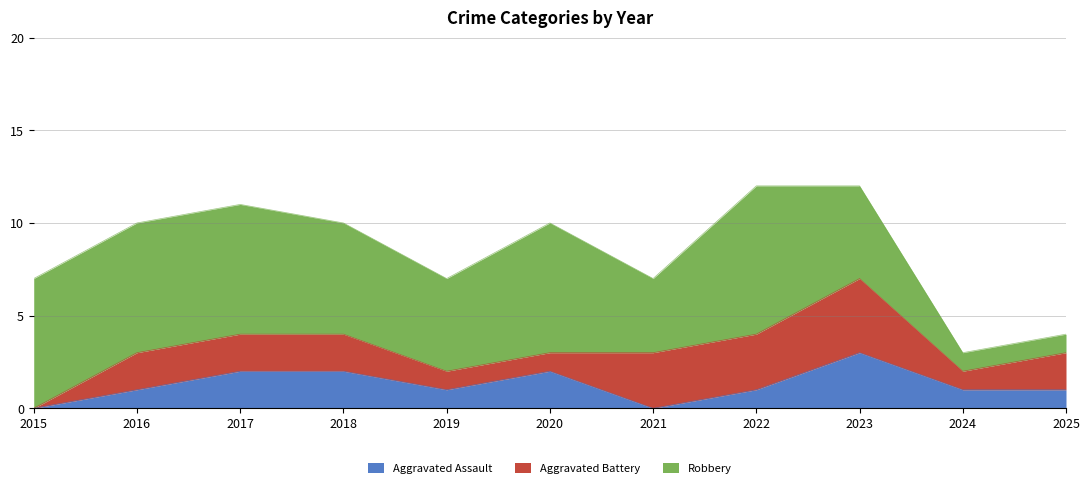

Where does the Aggravated Battery series first go above 2?

2021